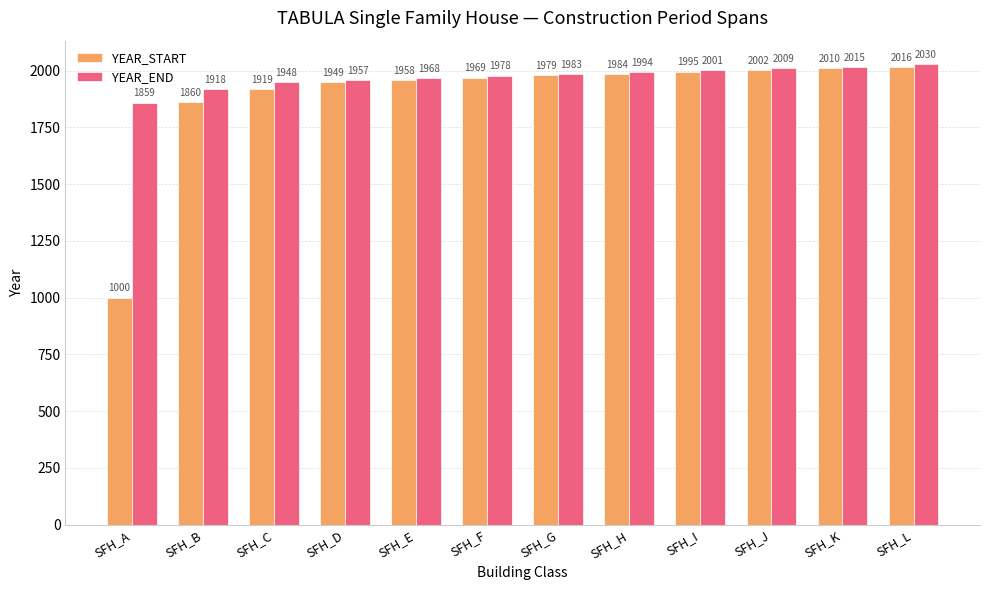

Rank the categories by YEAR_START value from highest to lowest.

SFH_L, SFH_K, SFH_J, SFH_I, SFH_H, SFH_G, SFH_F, SFH_E, SFH_D, SFH_C, SFH_B, SFH_A